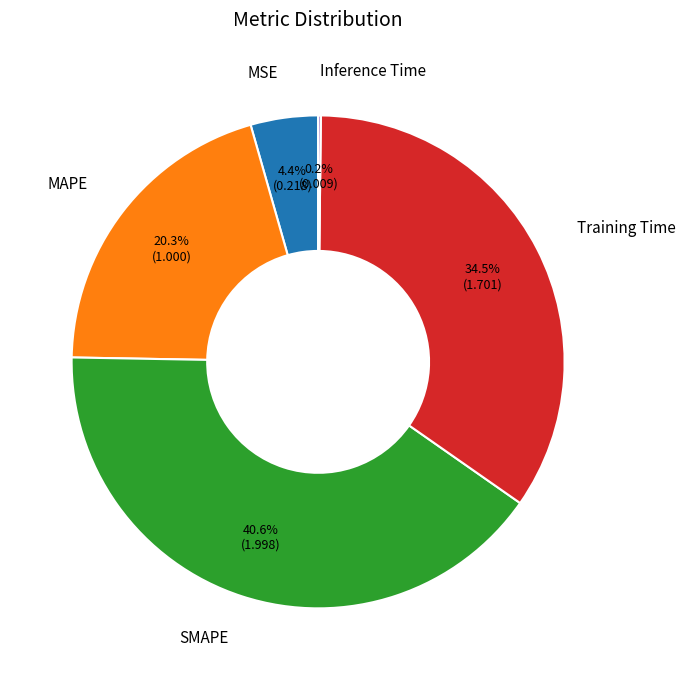

The MSE slice represents 14% of the pie. True or false?

False